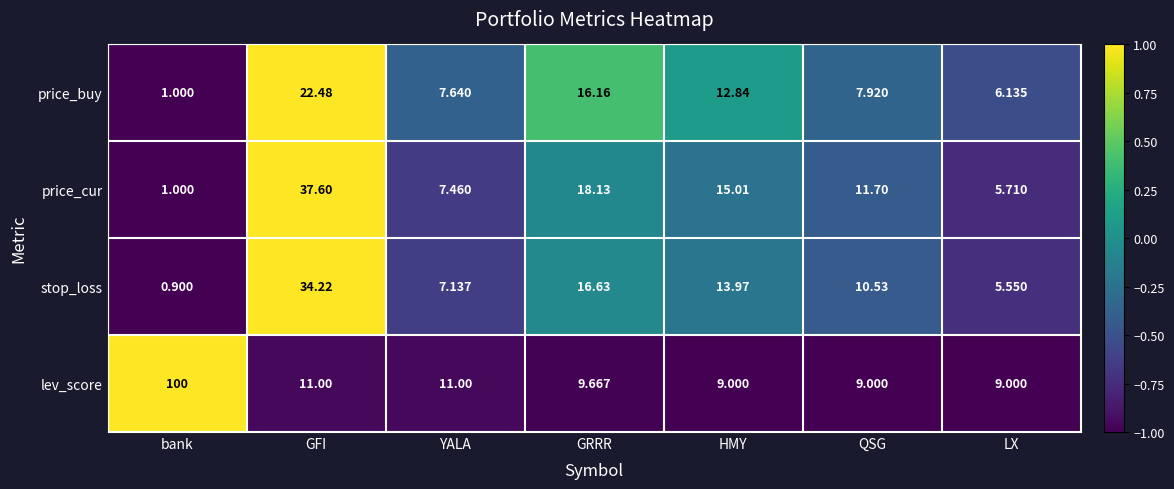

Where does the stop_loss series first go above 10?

GFI